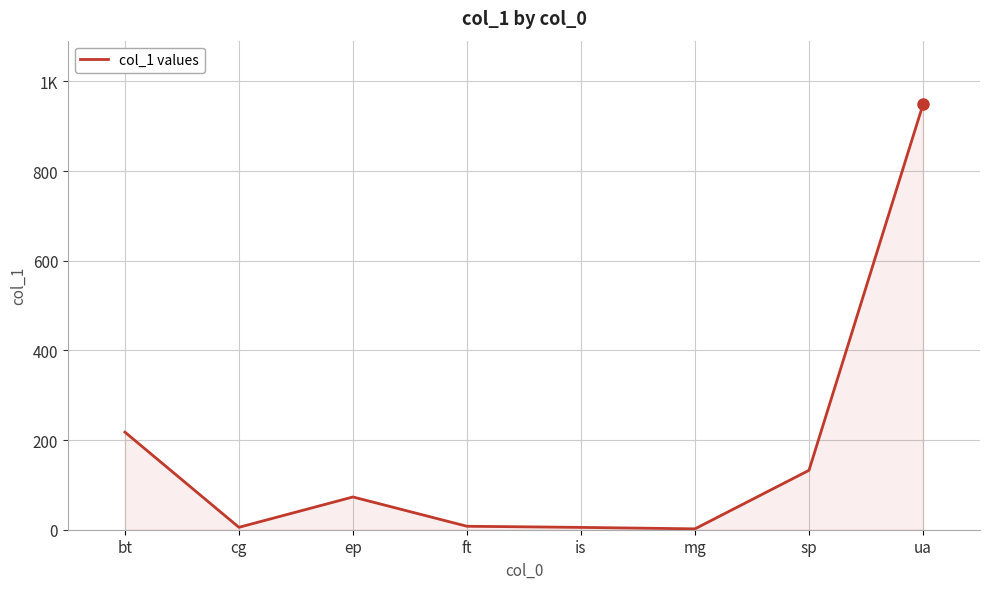

Does the chart display data point markers on the line(s)?

No